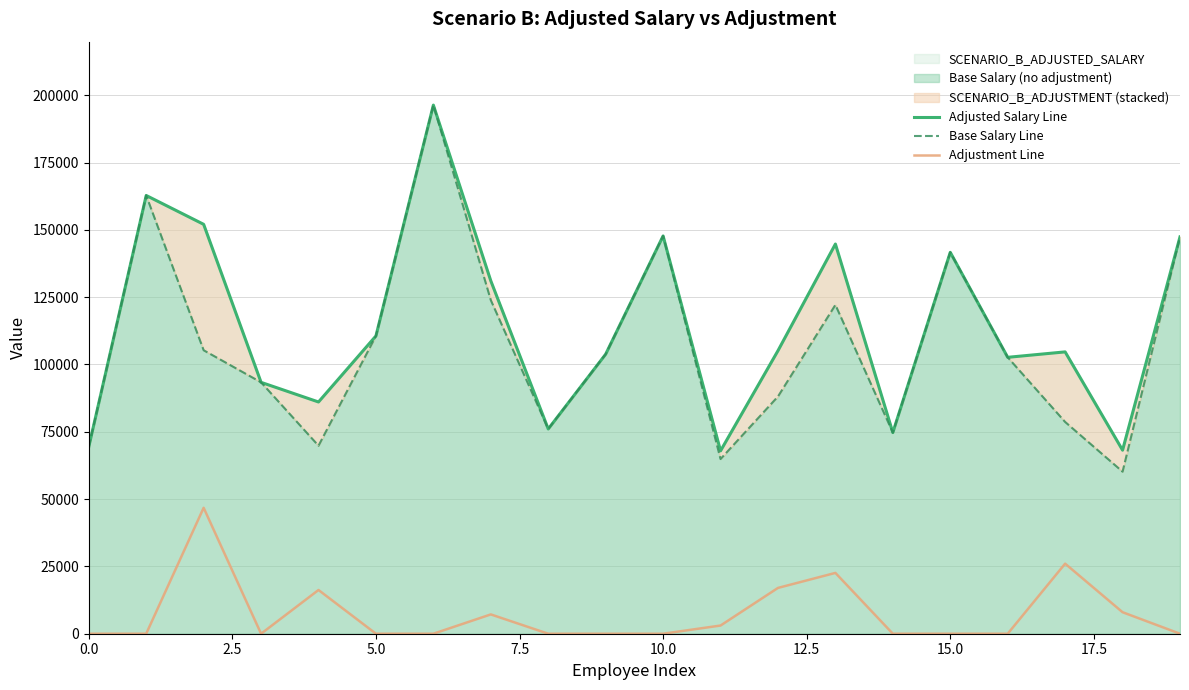

What is the maximum value for Adjustment Line?

46770.0